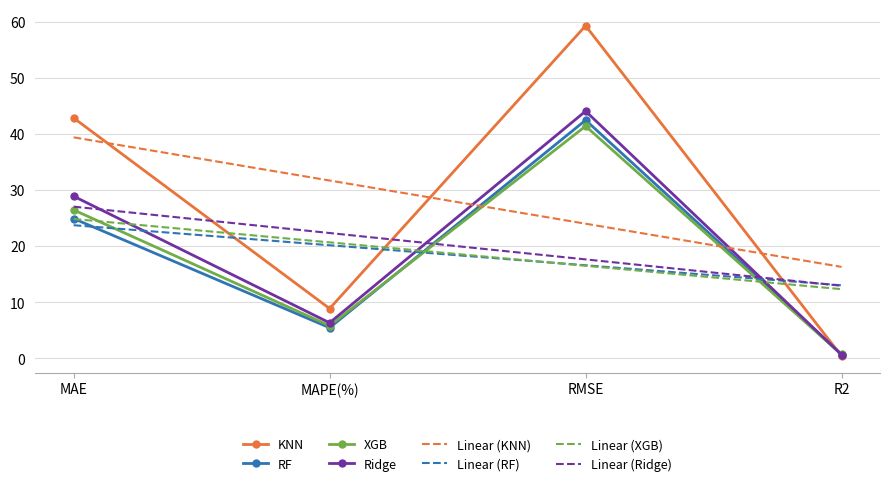

True or false: KNN has a value of 8.9 at MAPE(%).

True